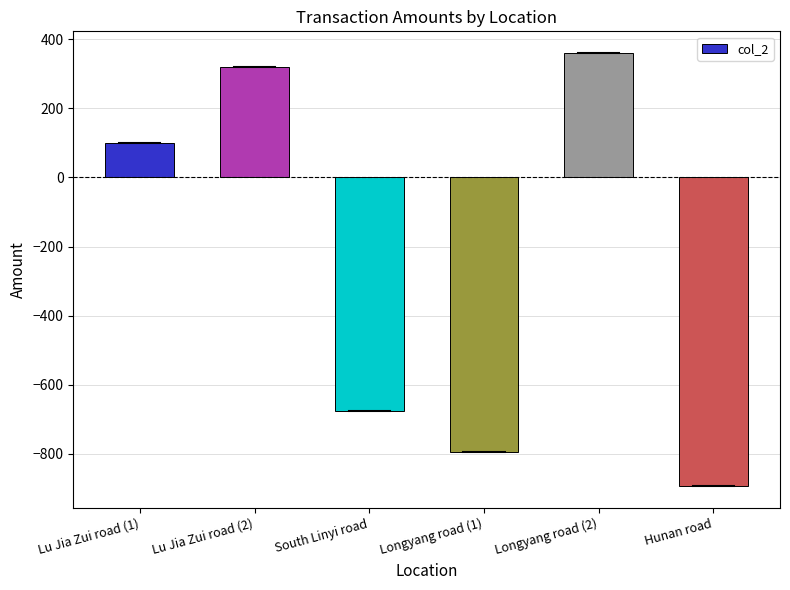

What is the greatest value displayed?

360.0